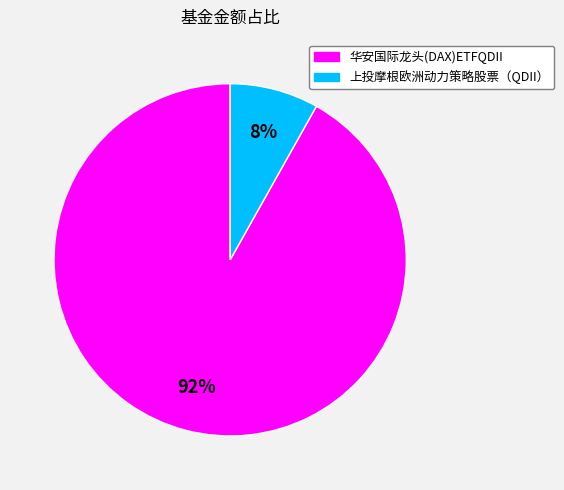

Which slice represents more than half of the pie?

华安国际龙头(DAX)ETFQDII